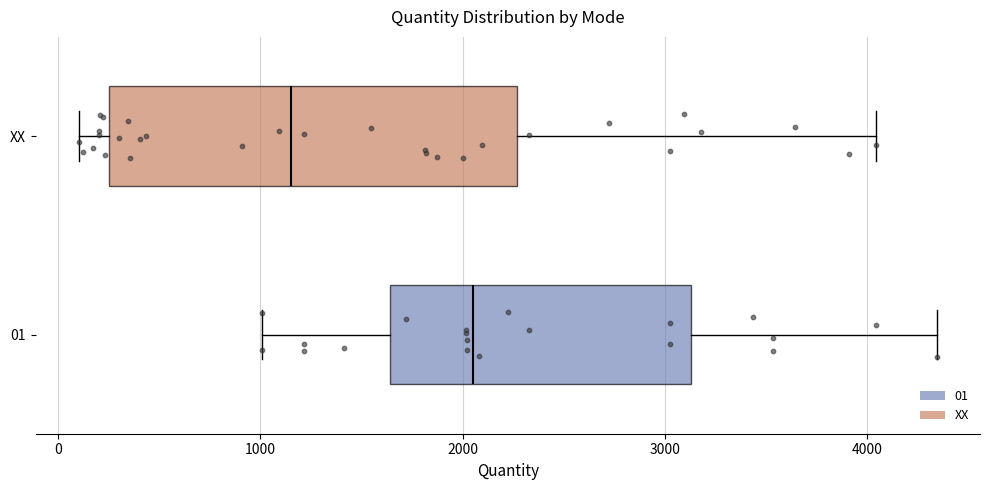

Reading bottom to top, transcribe this box plot: for each box, give where its median line is, the range the box spans, and where its two whiskers end, as read against the x-axis. The values are not printed on the chart, so give them approximately, as read against the axis.

01: median 2100, box 1600 to 3100, whiskers 1000 to 4300
XX: median 1200, box 200 to 2300, whiskers 100 to 4000